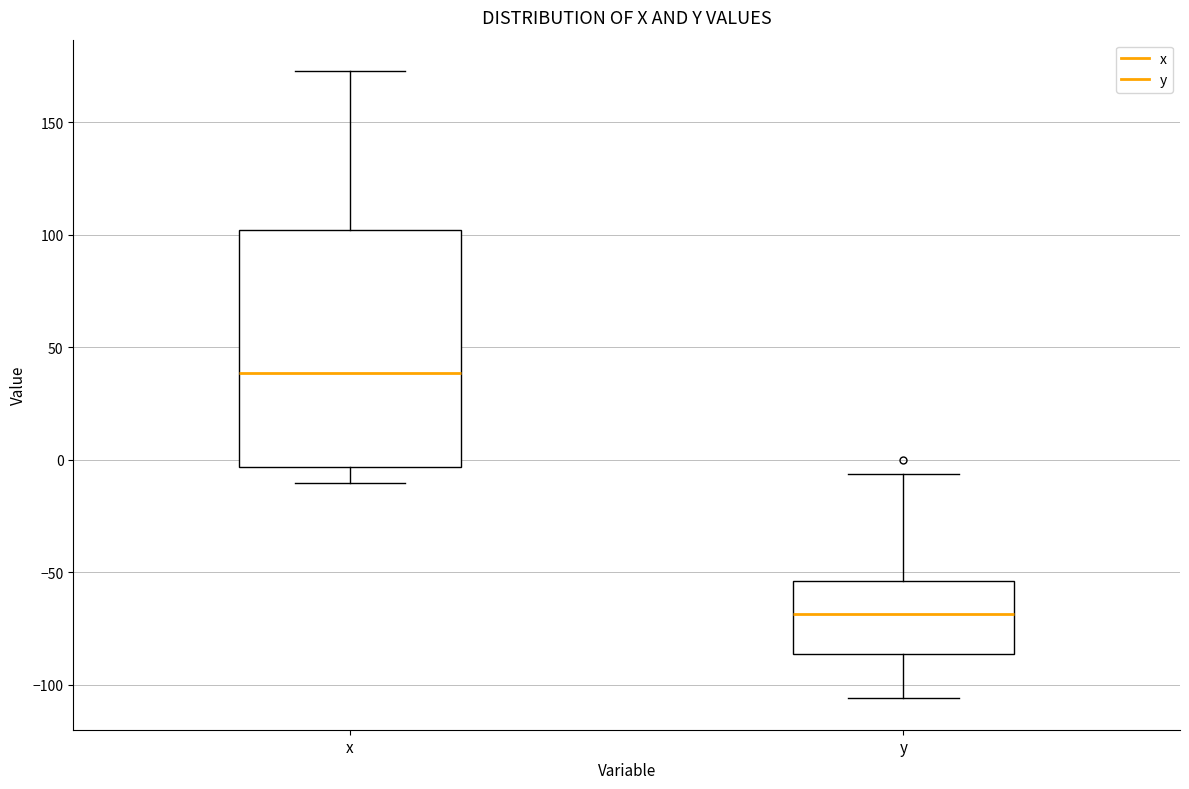

Which box is the tallest, from its lower edge to its upper edge?

x